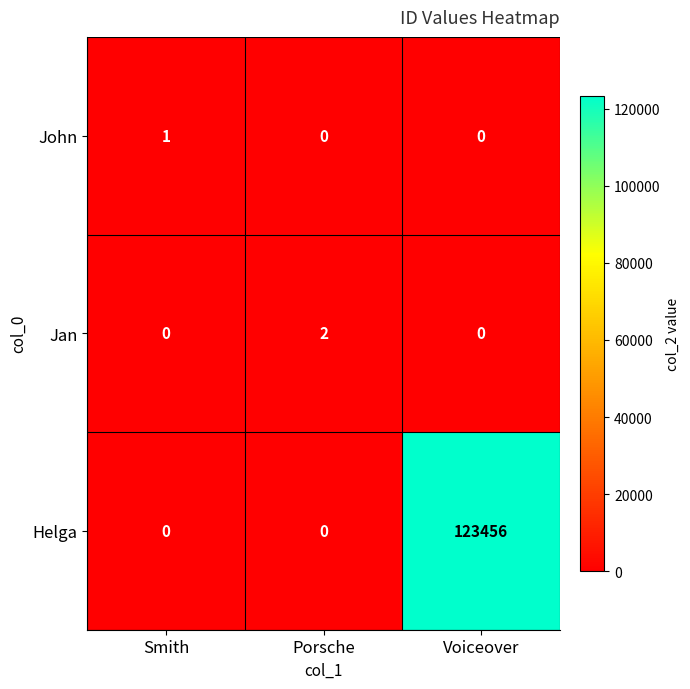

Reading left to right, what are all the values shown in this chart?

John: Smith=1	Porsche=0	Voiceover=0
Jan: Smith=0	Porsche=2	Voiceover=0
Helga: Smith=0	Porsche=0	Voiceover=123456